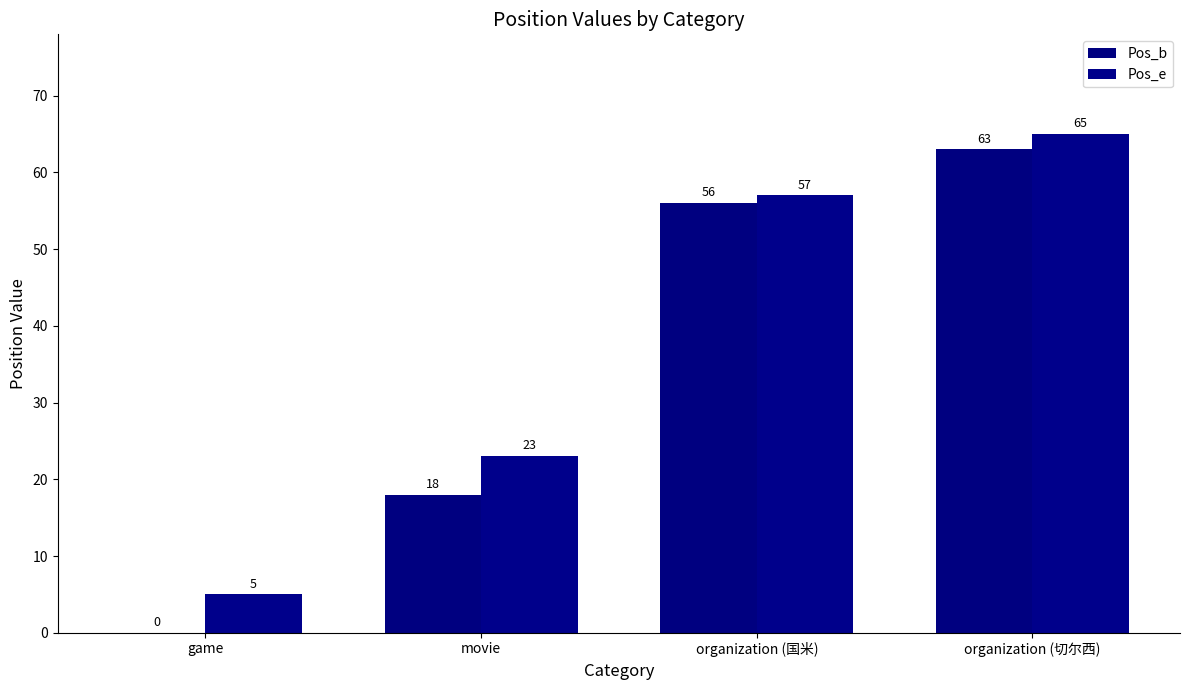

At which label does Pos_b first exceed 56?

organization (切尔西)